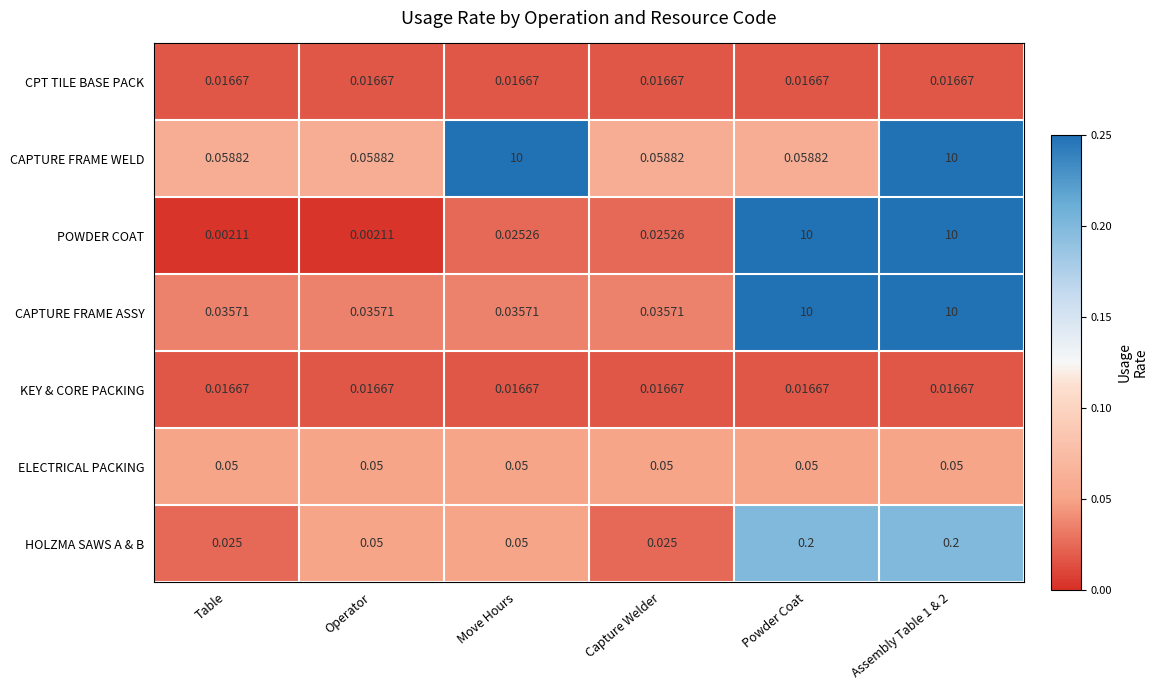

Which series has the largest range (max minus min)?

POWDER COAT